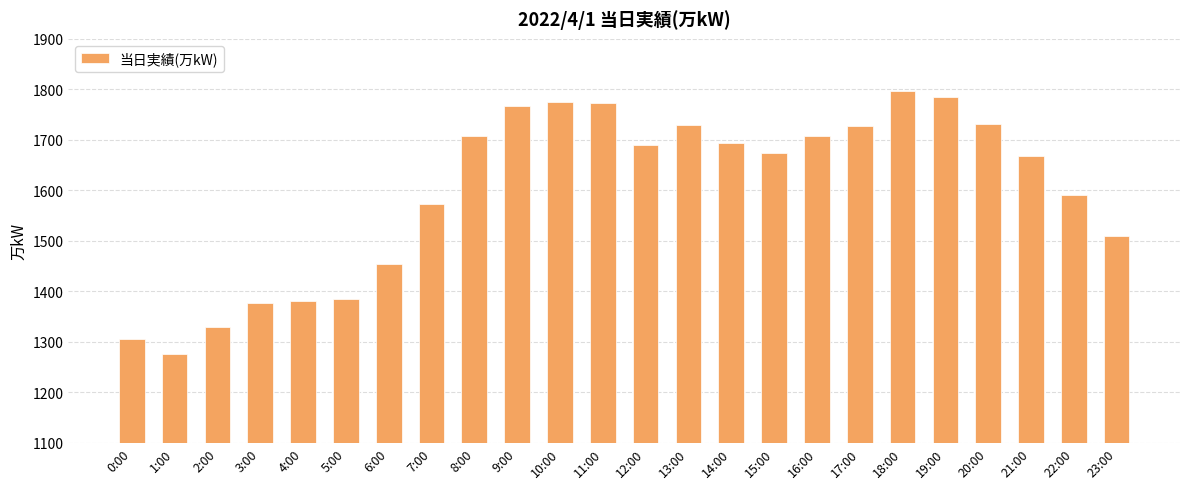

How many distinct data groups are displayed?

1